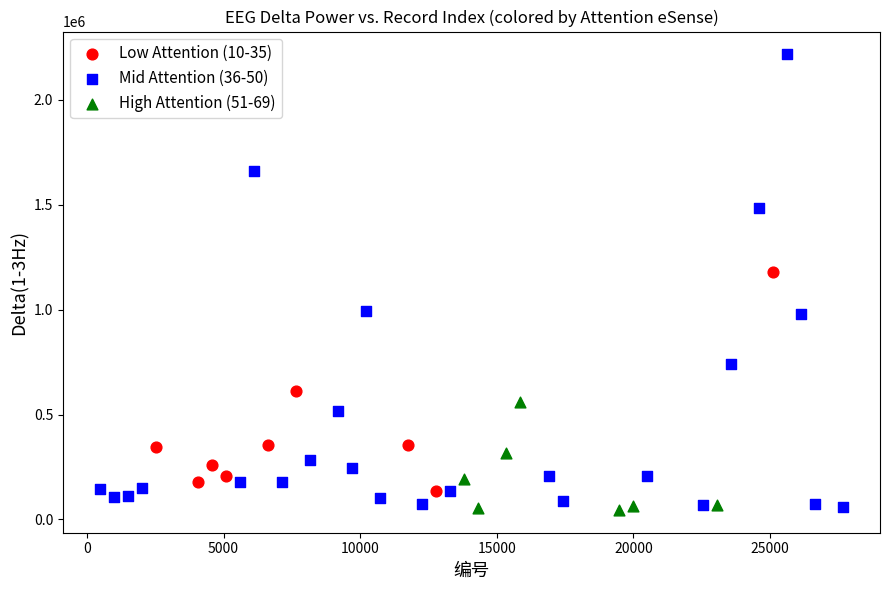

Which series contains the highest Y value?

Mid Attention (36-50)